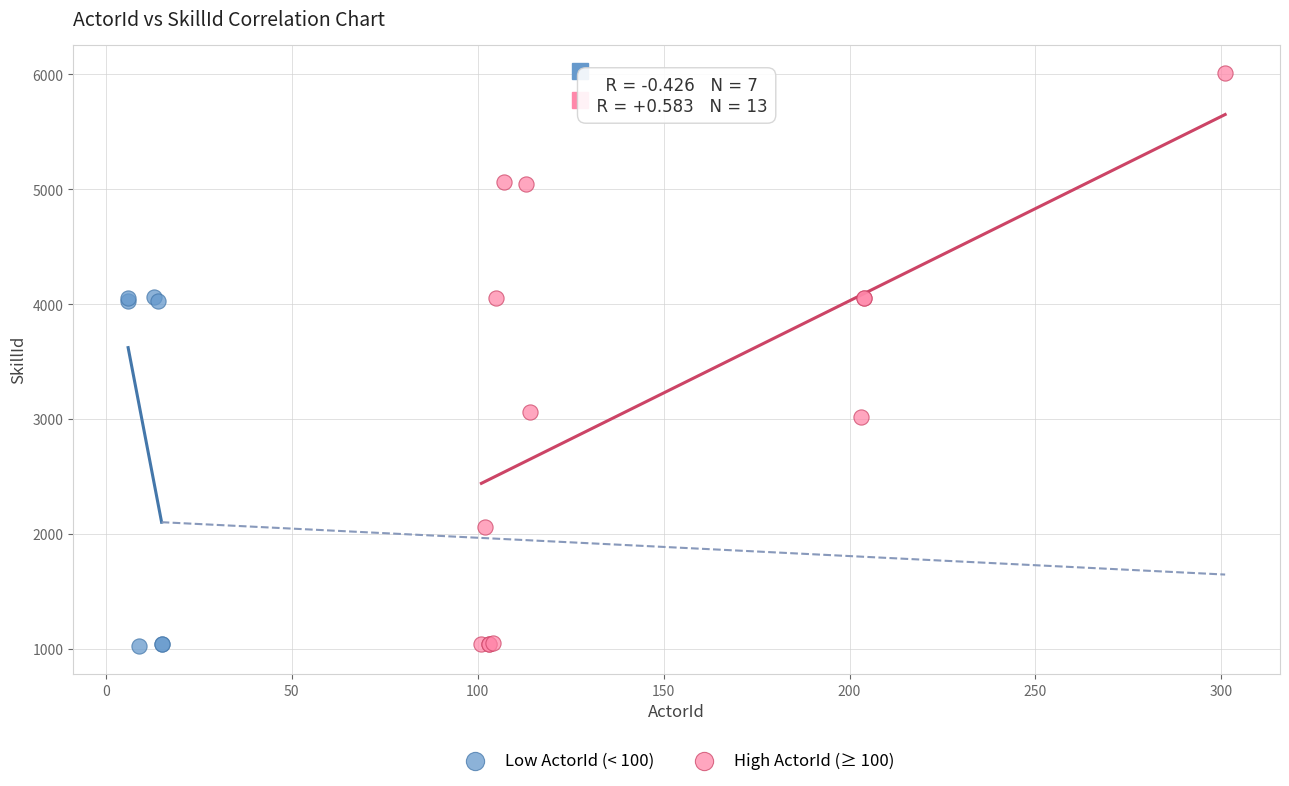

Which series reaches the maximum Y coordinate?

High ActorId (≥ 100)